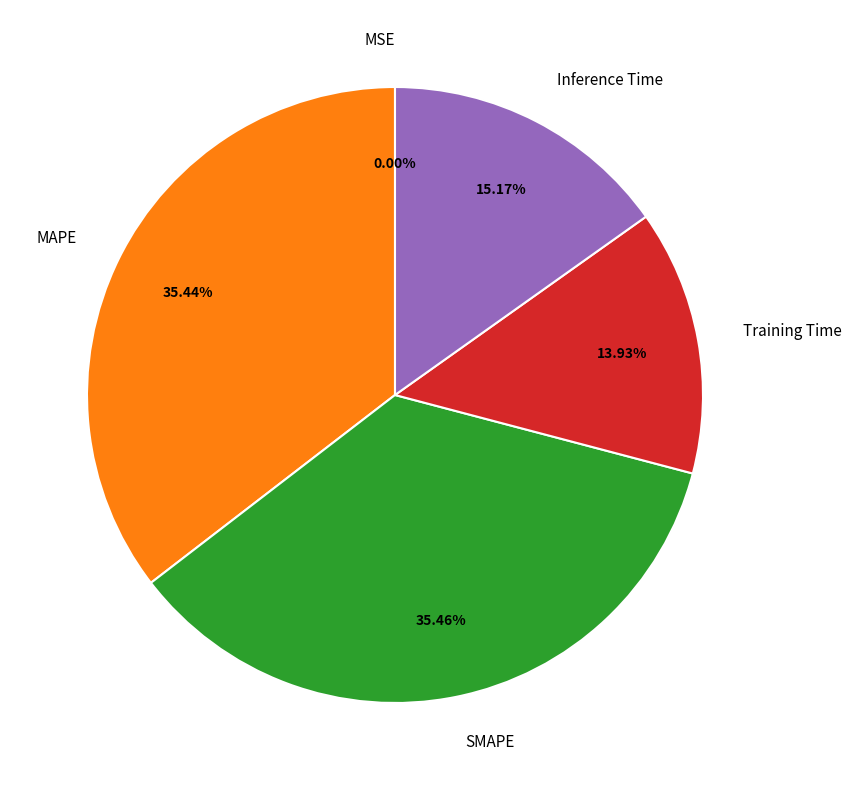

Does MAPE account for over 50% of the chart?

No